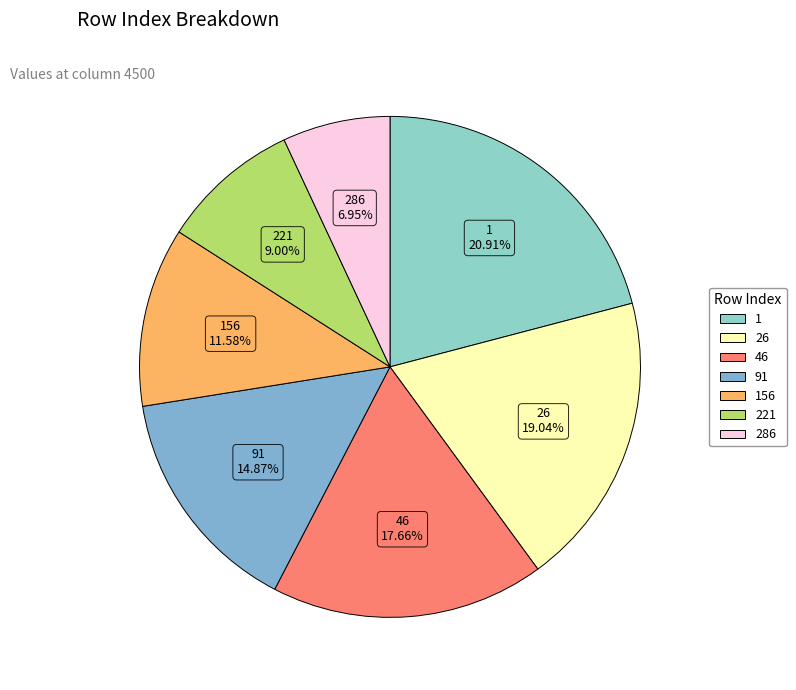

Rank the categories by value from highest to lowest.

1, 26, 46, 91, 156, 221, 286